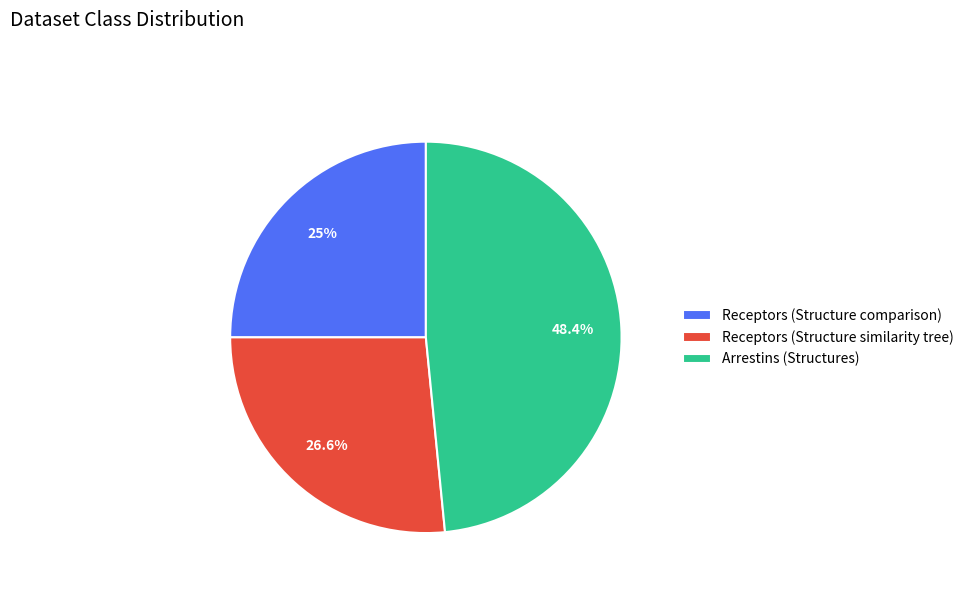

The Receptors (Structure similarity tree) slice represents 38% of the pie. True or false?

False